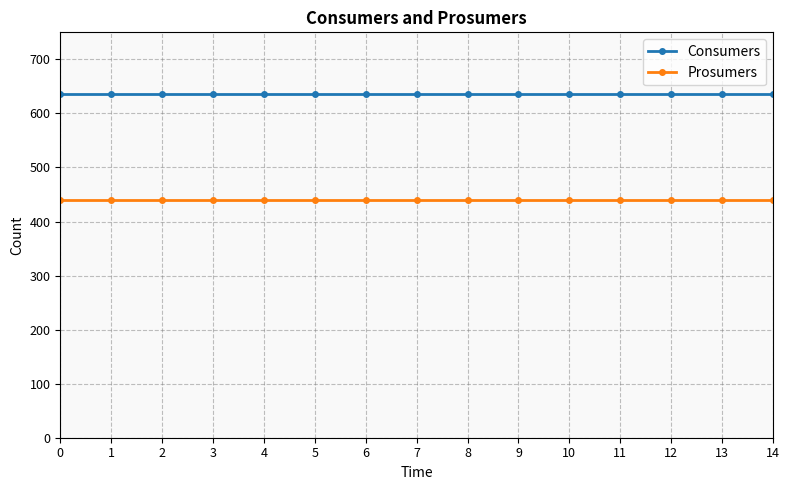

What is the difference between the highest and lowest values at 6?

195